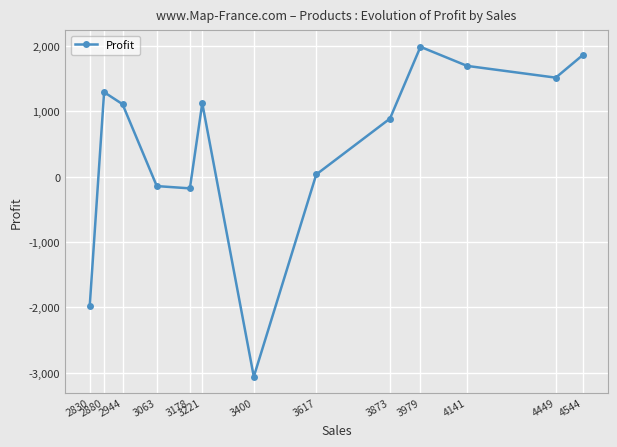

What is the approximate value at 3400, to the nearest 100?

-3100